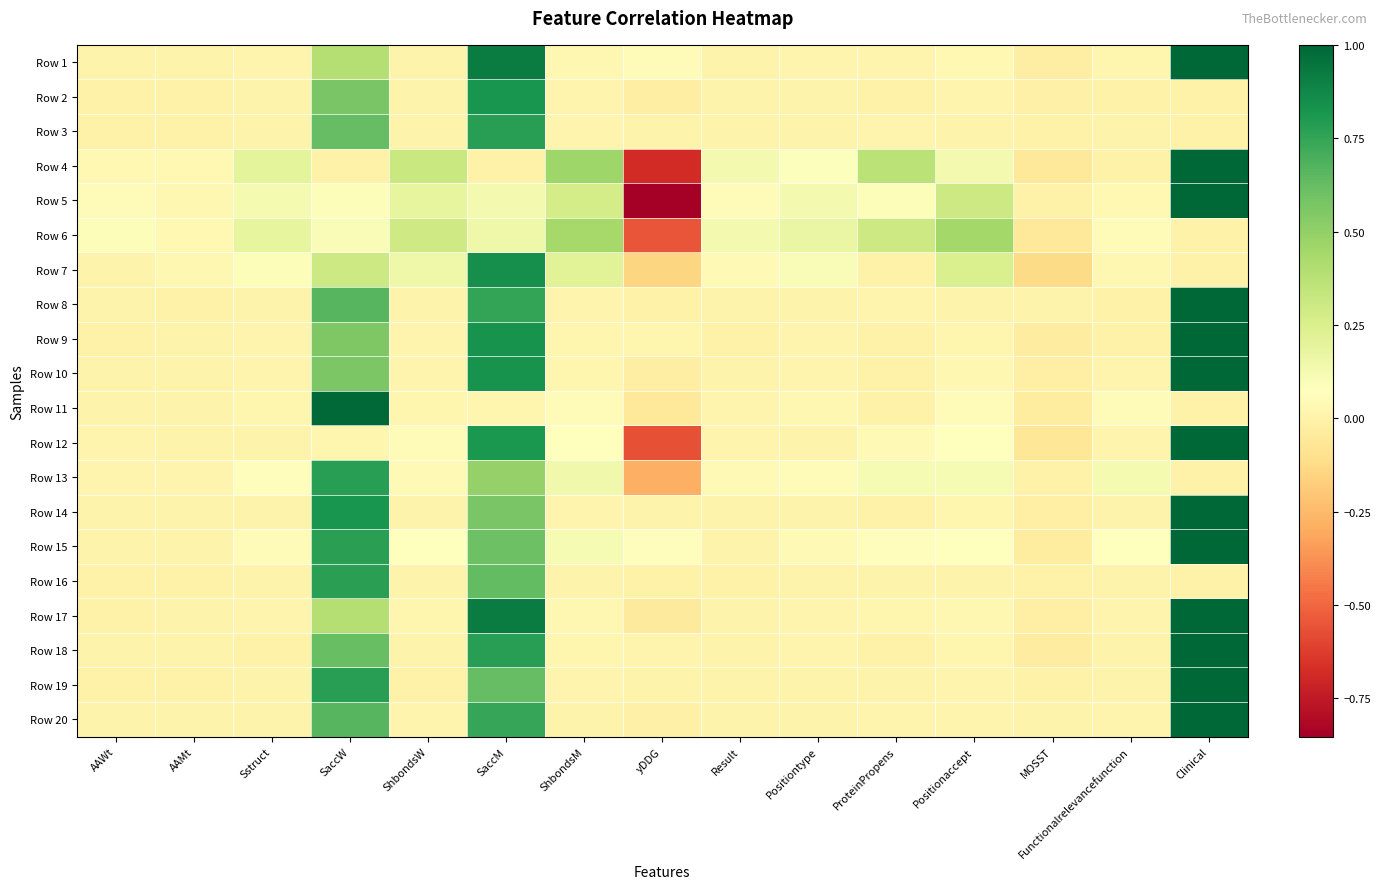

At which category is the sum across all series the highest?

Clinical